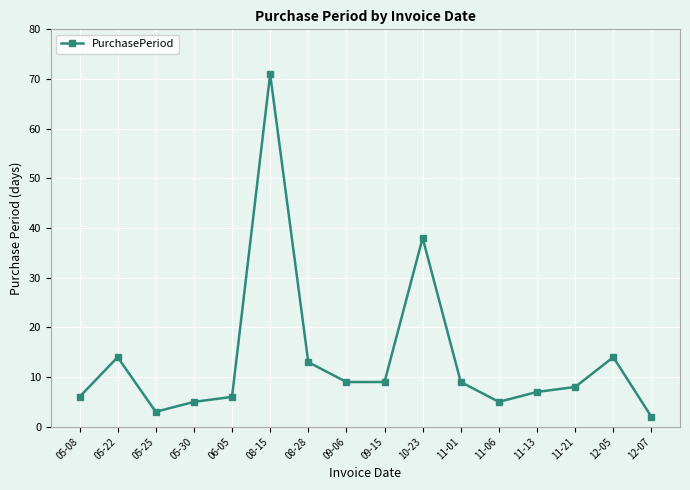

What is the average value?

14